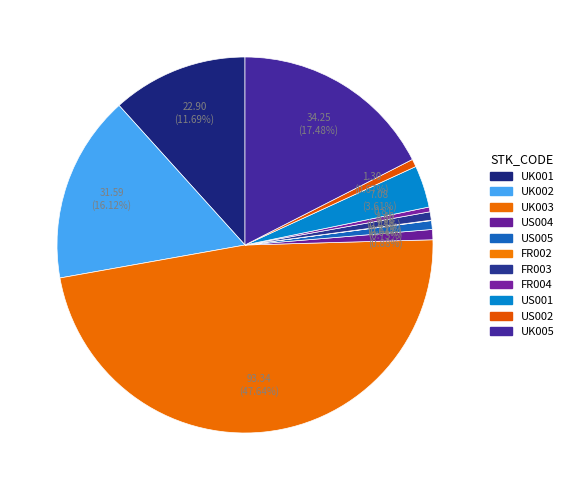

How many slices are in this pie chart?

11